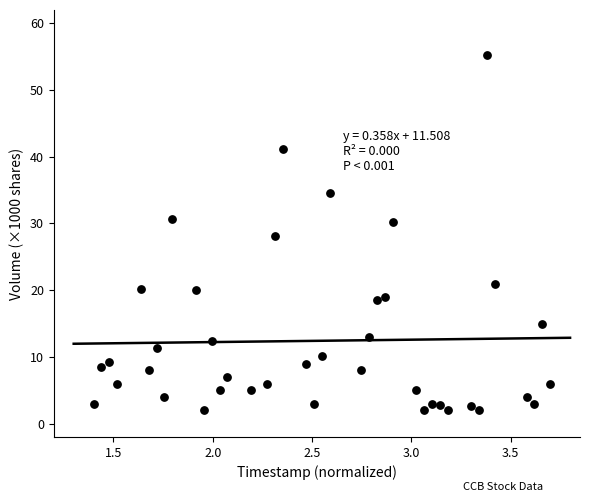

What is the range of Y values (max minus min)?

53.2